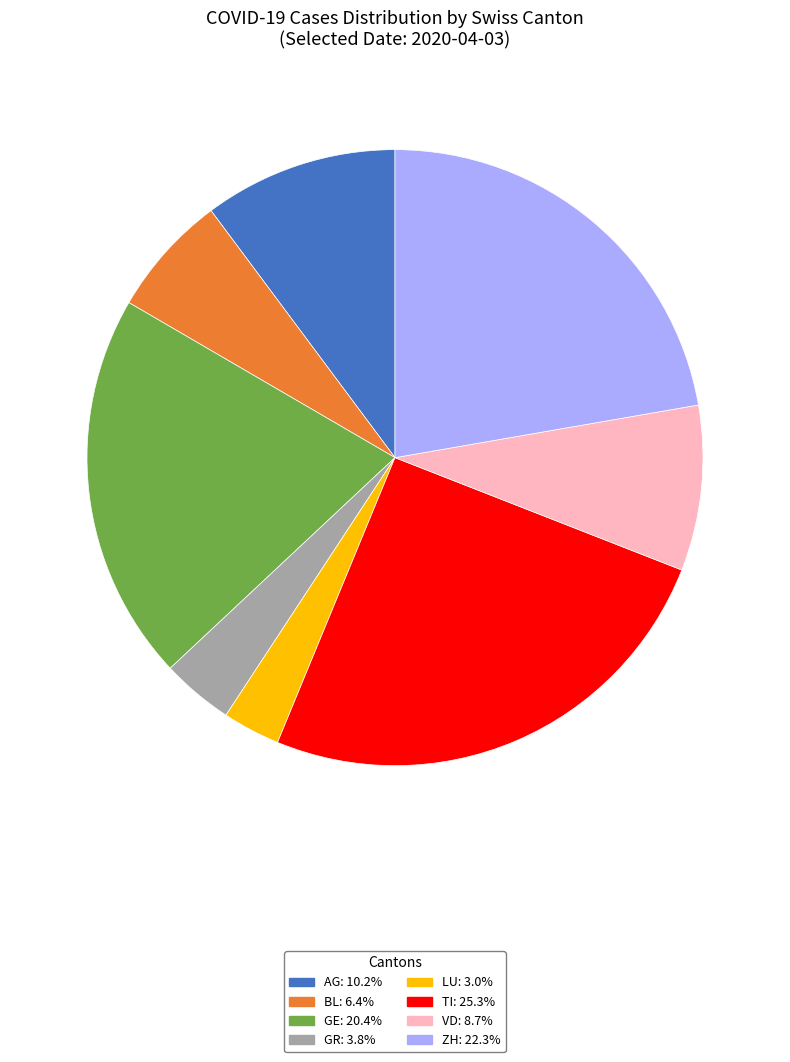

Approximately how many times larger is the value at VD: 8.7% compared to GE: 20.4%?

0.4